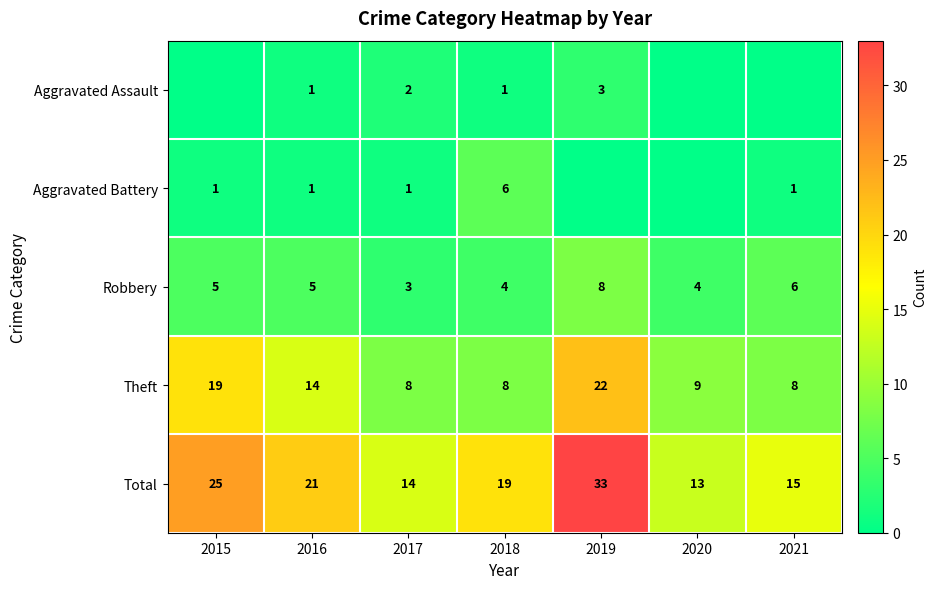

Is the value of Aggravated Assault at 2018 greater than the value of Robbery at 2018?

No